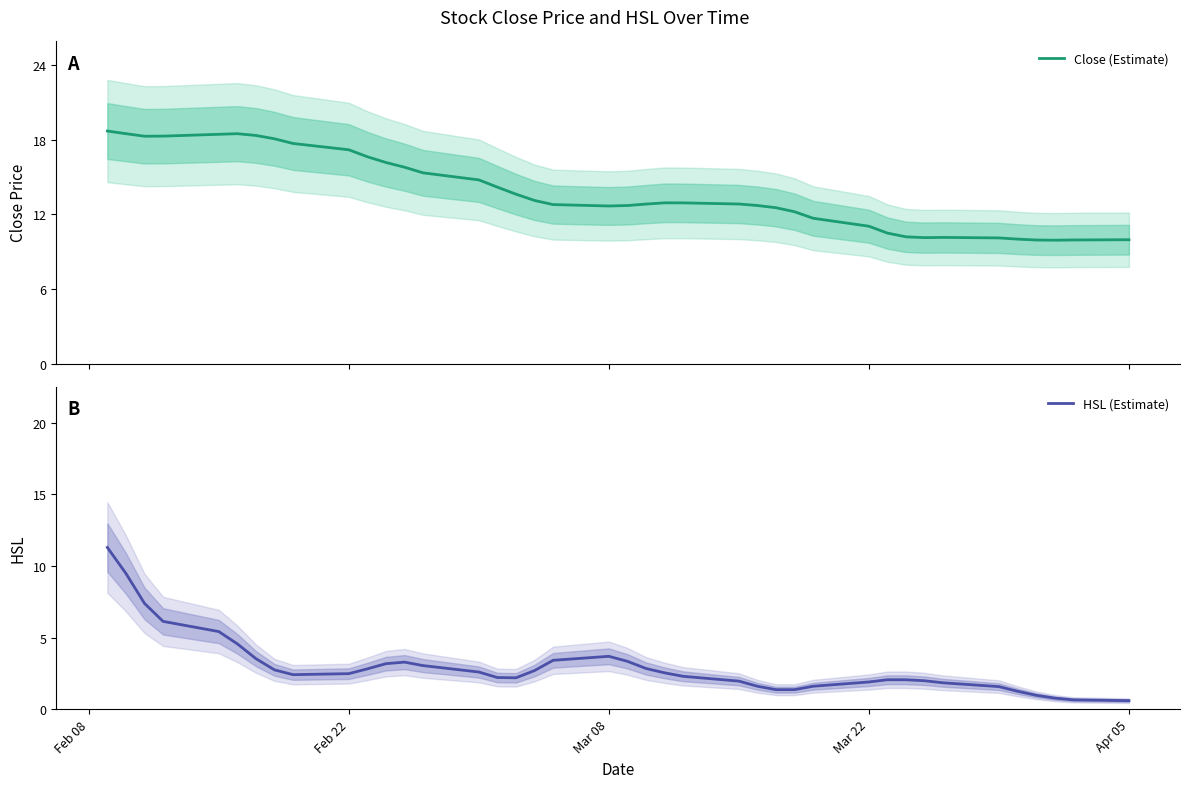

Which series has the largest range (max minus min)?

HSL (Estimate)